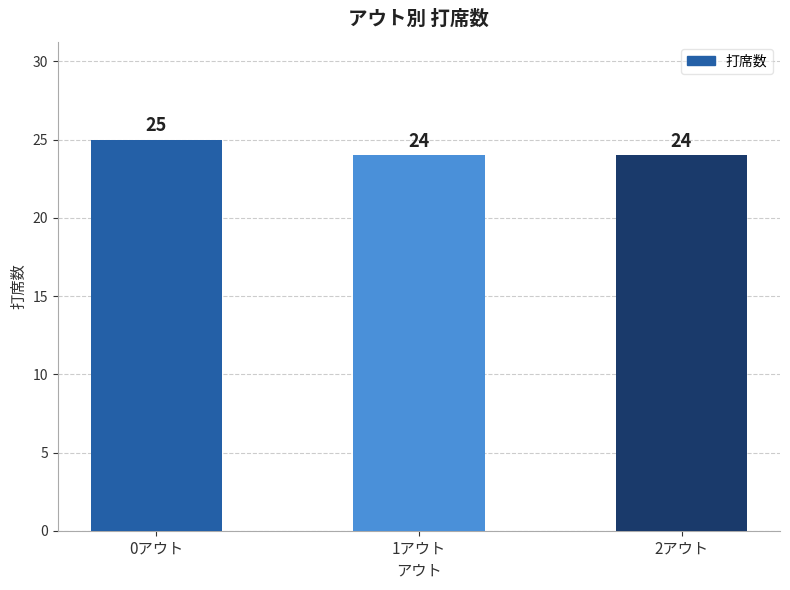

What is the value of the 2nd bar from the left?

24